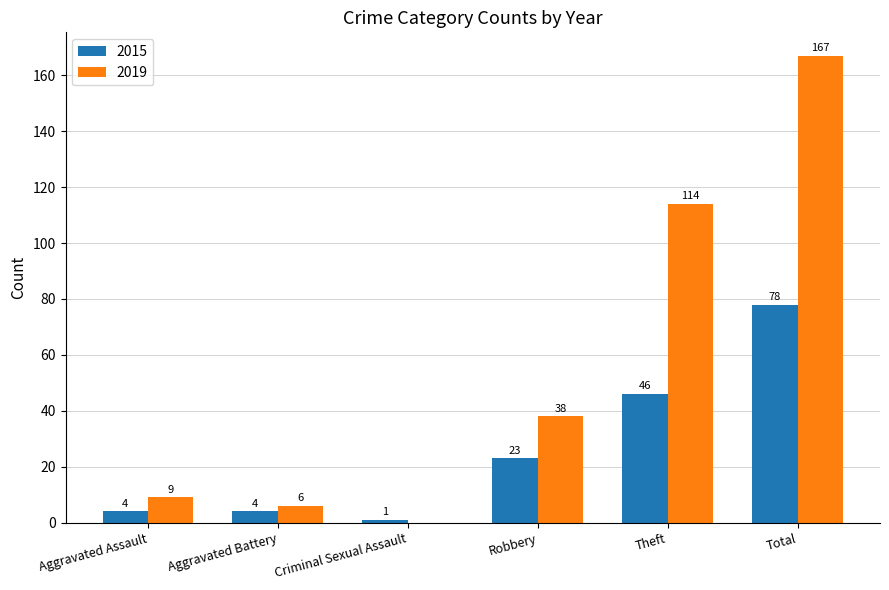

What is the sum of the 2019 values at Aggravated Assault and Criminal Sexual Assault?

9